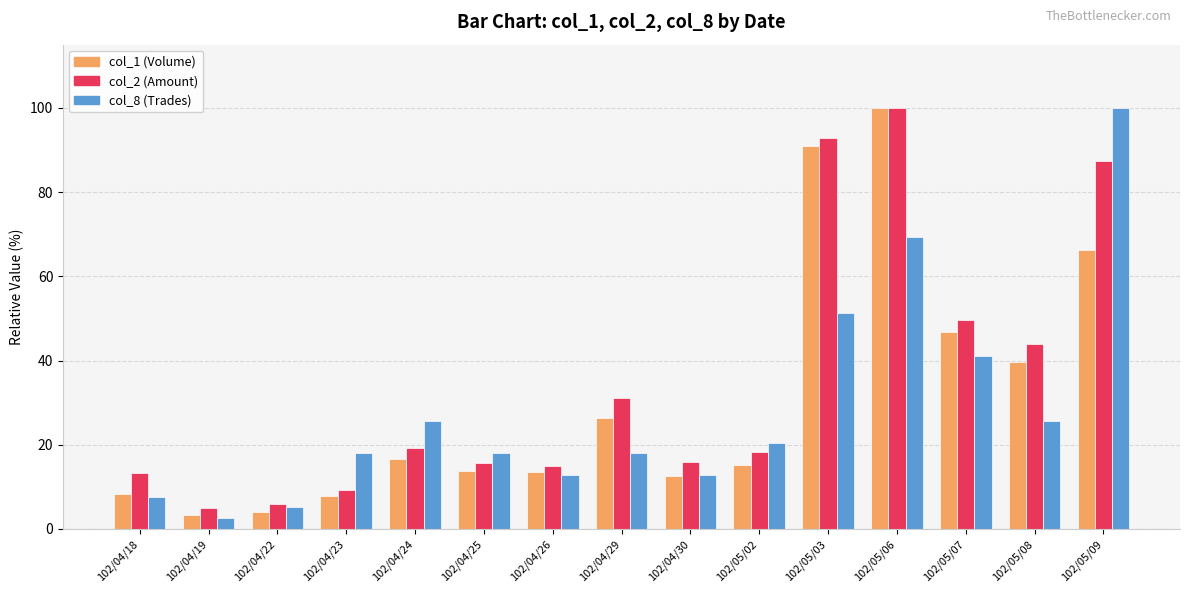

What are all the series names shown in the legend?

col_1 (Volume), col_2 (Amount), col_8 (Trades)